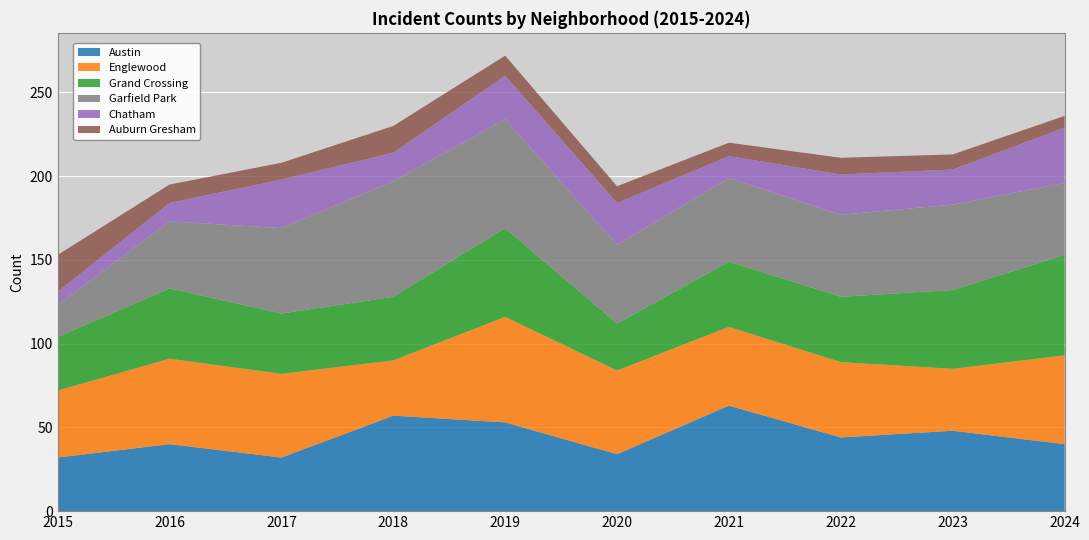

Reading right to left, what are all the values shown in this chart?

Austin: 2024=40	2023=48	2022=44	2021=63	2020=34	2019=53	2018=57	2017=32	2016=40	2015=32
Englewood: 2024=53	2023=37	2022=45	2021=47	2020=50	2019=63	2018=33	2017=50	2016=51	2015=40
Grand Crossing: 2024=60	2023=47	2022=39	2021=39	2020=28	2019=53	2018=38	2017=36	2016=42	2015=32
Garfield Park: 2024=43	2023=51	2022=49	2021=50	2020=47	2019=65	2018=69	2017=51	2016=40	2015=19
Chatham: 2024=33	2023=21	2022=24	2021=13	2020=25	2019=26	2018=17	2017=29	2016=11	2015=8
Auburn Gresham: 2024=7	2023=9	2022=10	2021=8	2020=10	2019=12	2018=16	2017=10	2016=11	2015=22